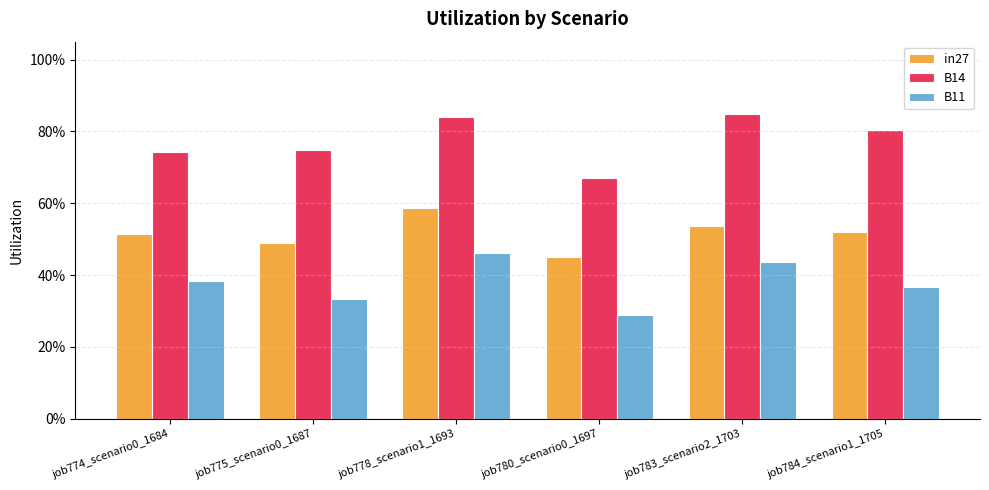

What are all the series names shown in the legend?

in27, B14, B11